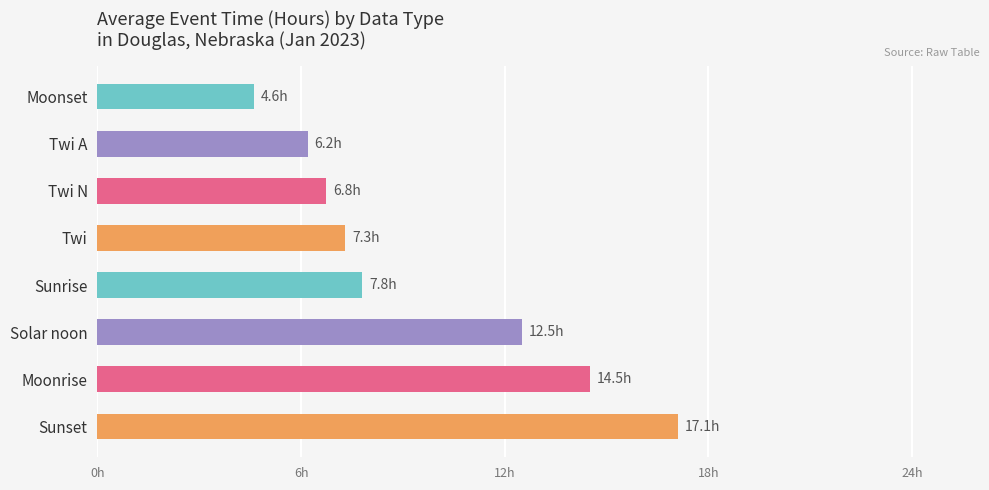

Does the chart contain any negative values?

No